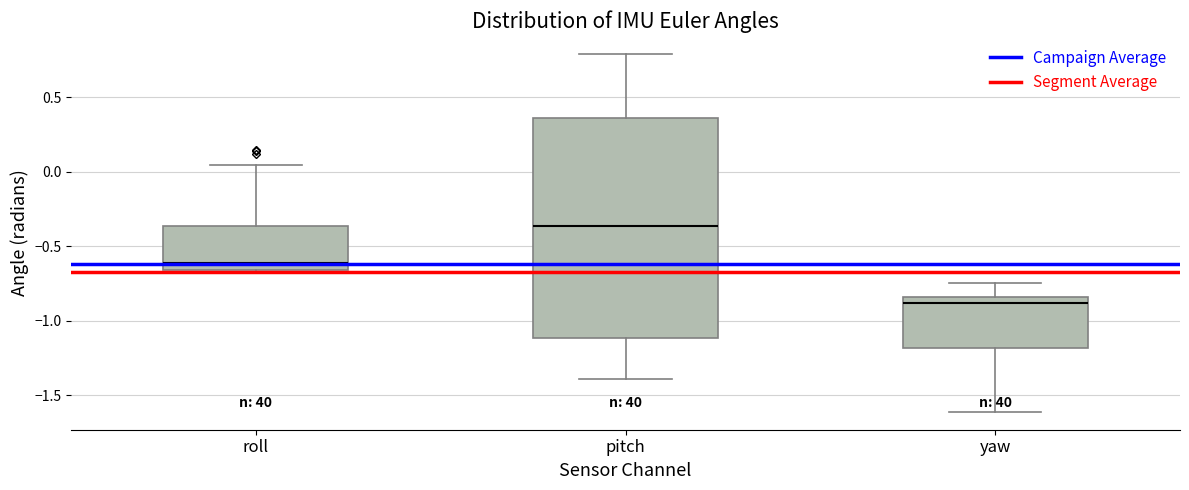

Comparing the boxes themselves (not the whiskers), which one is the tallest?

pitch